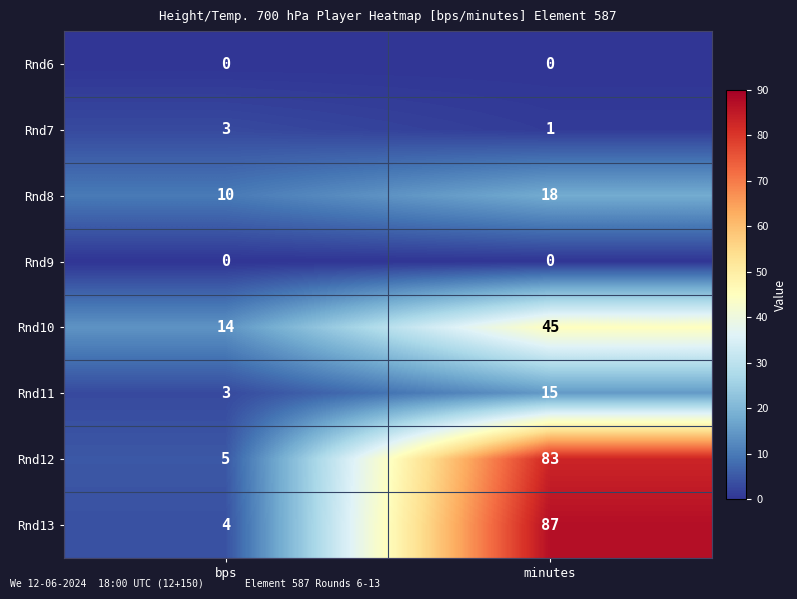

What is the lowest value of the Rnd11 series?

3